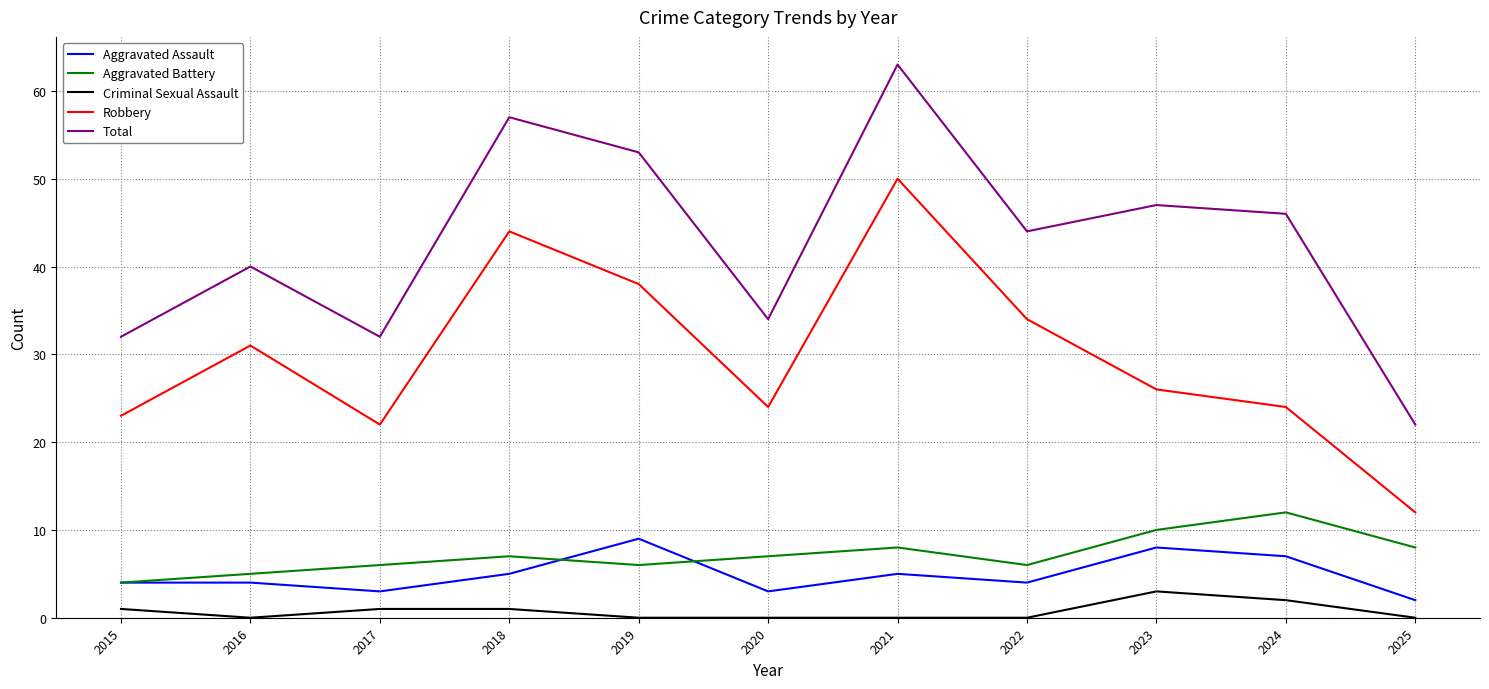

List the series in order of their peak value, lowest first.

Criminal Sexual Assault, Aggravated Assault, Aggravated Battery, Robbery, Total